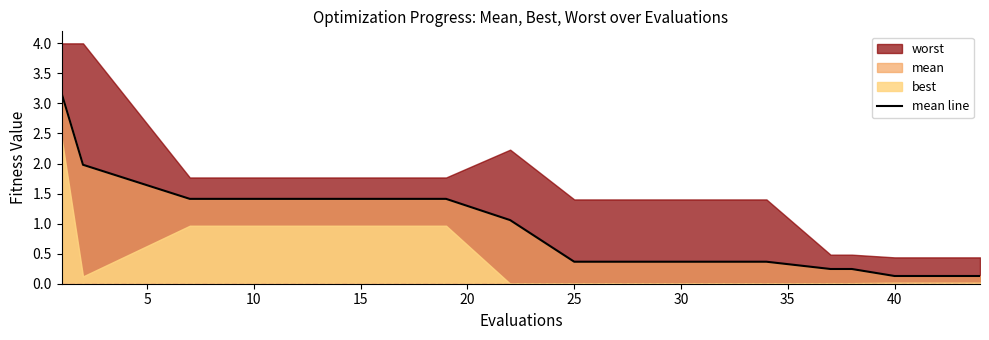

True or false: there are more than 0 points higher than both neighbors.

False